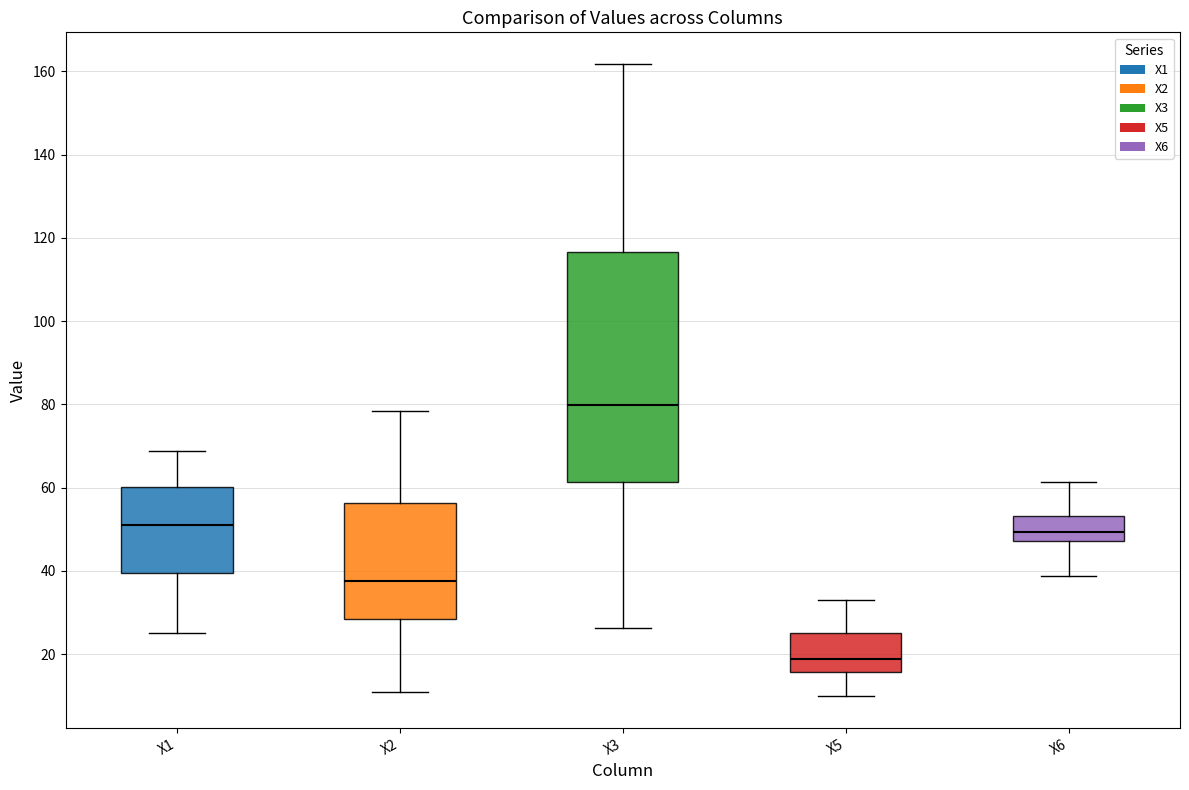

Where does the lower whisker of the box for X5 end on the y-axis? The values are not printed on the chart, so give them approximately, as read against the axis.

10